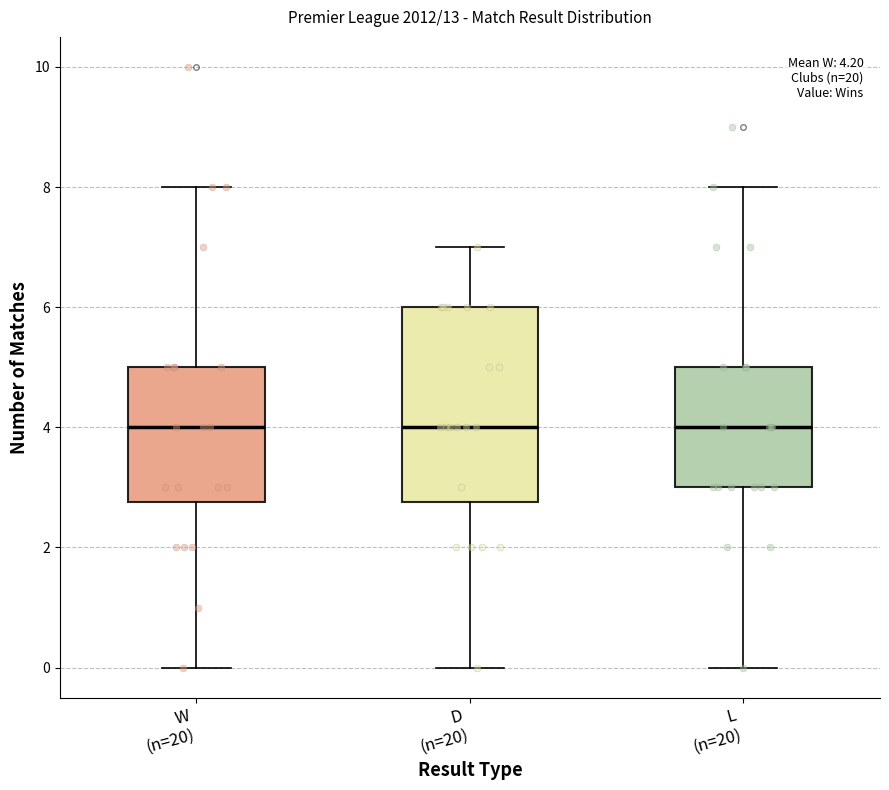

Comparing the boxes themselves (not the whiskers), which one is the tallest?

D (n=20)